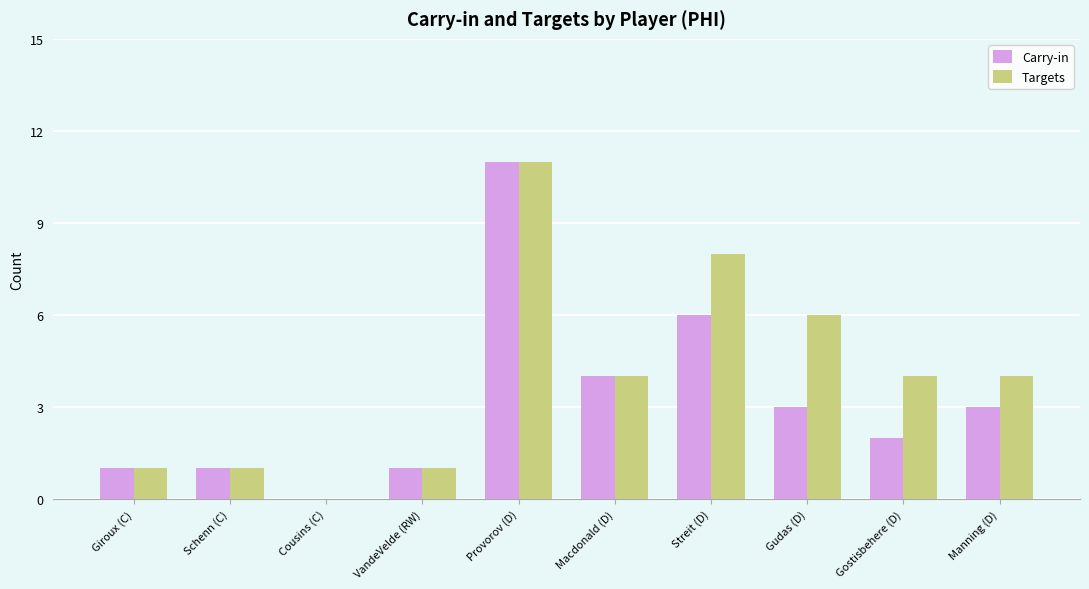

What is the greatest value displayed?

11